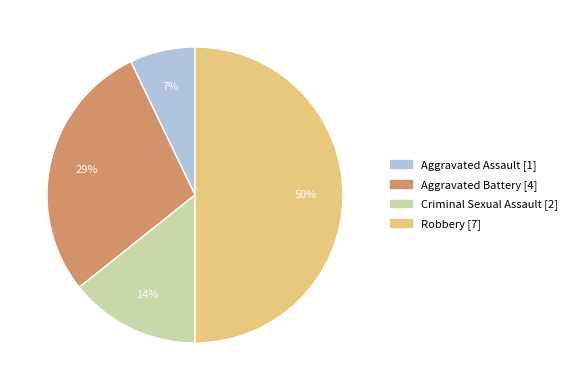

How many slices are in this pie chart?

4